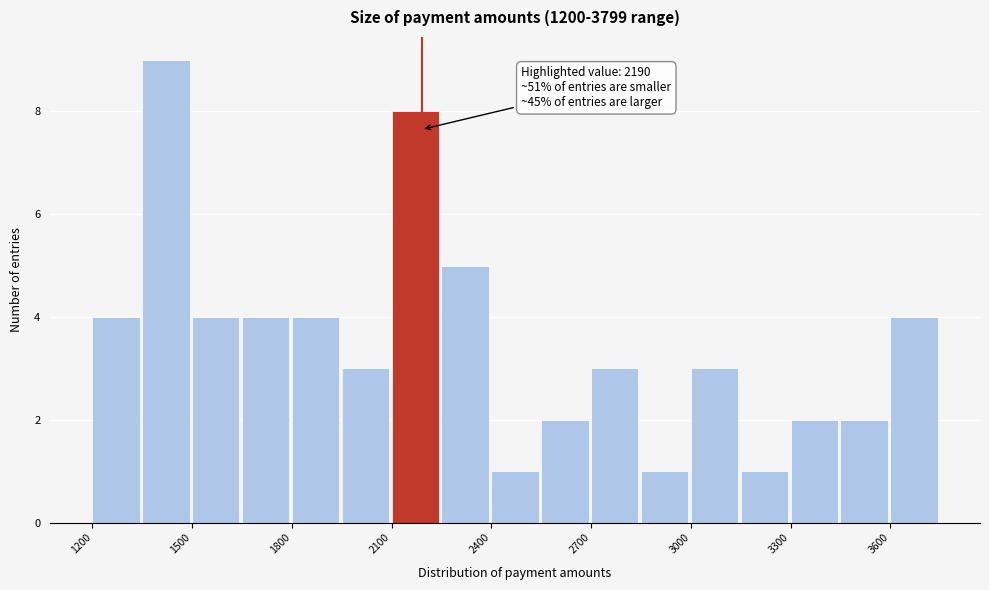

Read against the x-axis, roughly where is the centre of the tallest bar?

1400